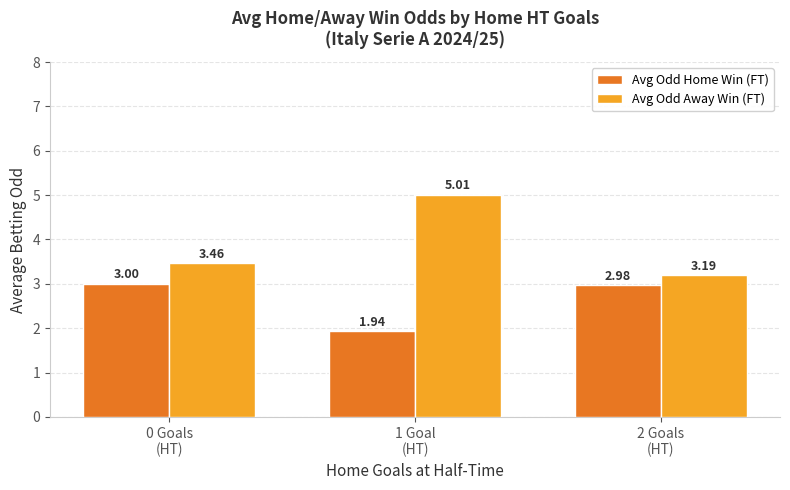

Is the value of Avg Odd Home Win (FT) at 2 Goals
(HT) greater than the value of Avg Odd Away Win (FT) at 2 Goals
(HT)?

No